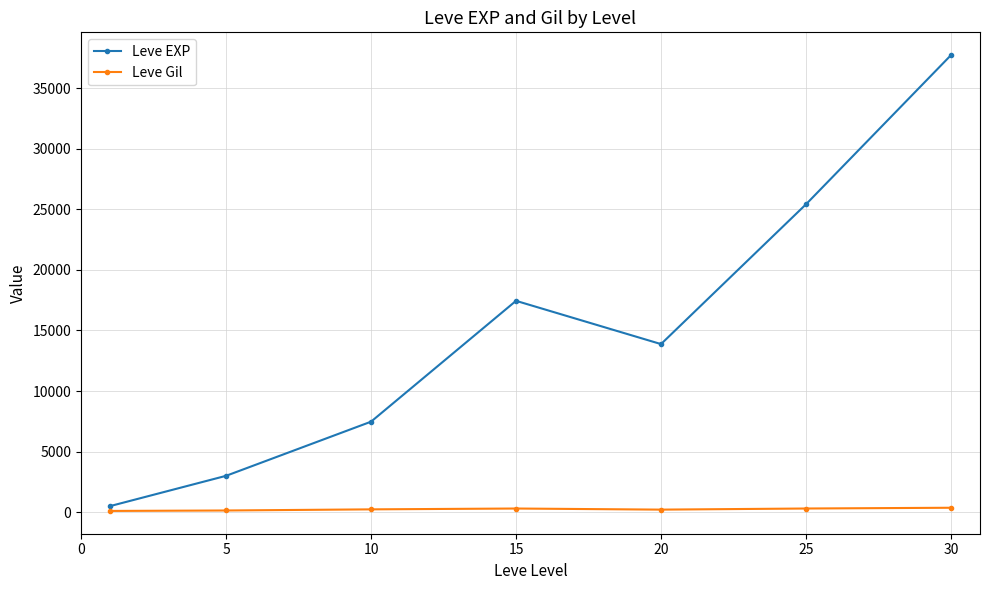

What is the value of the Leve EXP point at the 2nd from the left?

3008.3